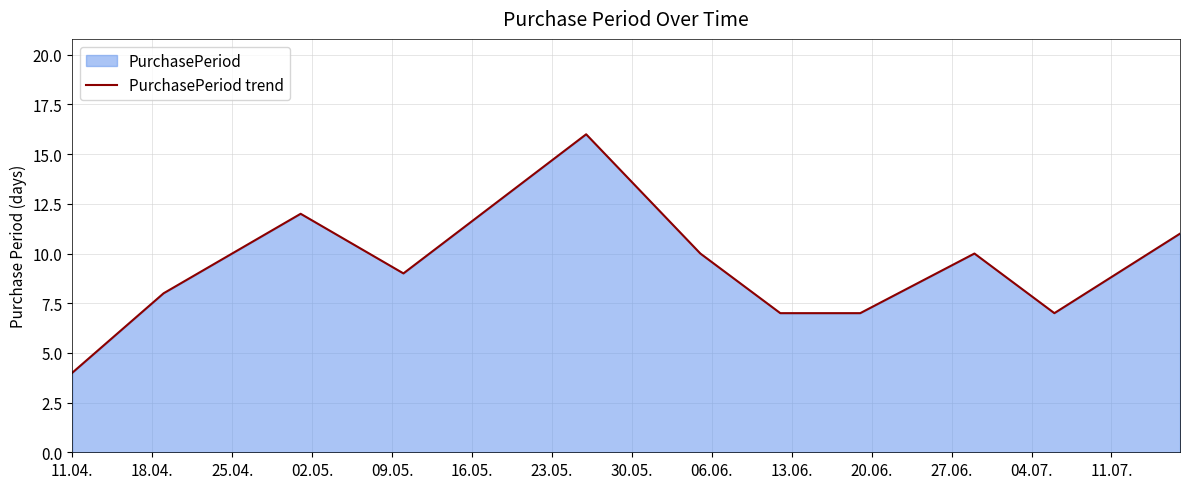

What is the greatest value displayed?

16